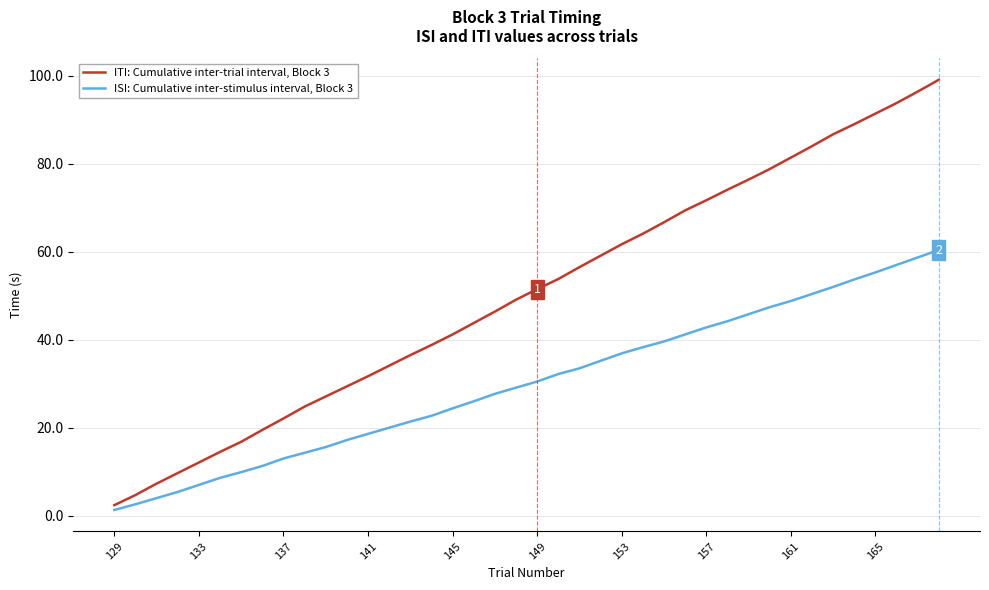

What is the difference between the maximum and second lowest values in the ISI: Cumulative inter-stimulus interval, Block 3 series?

57.8